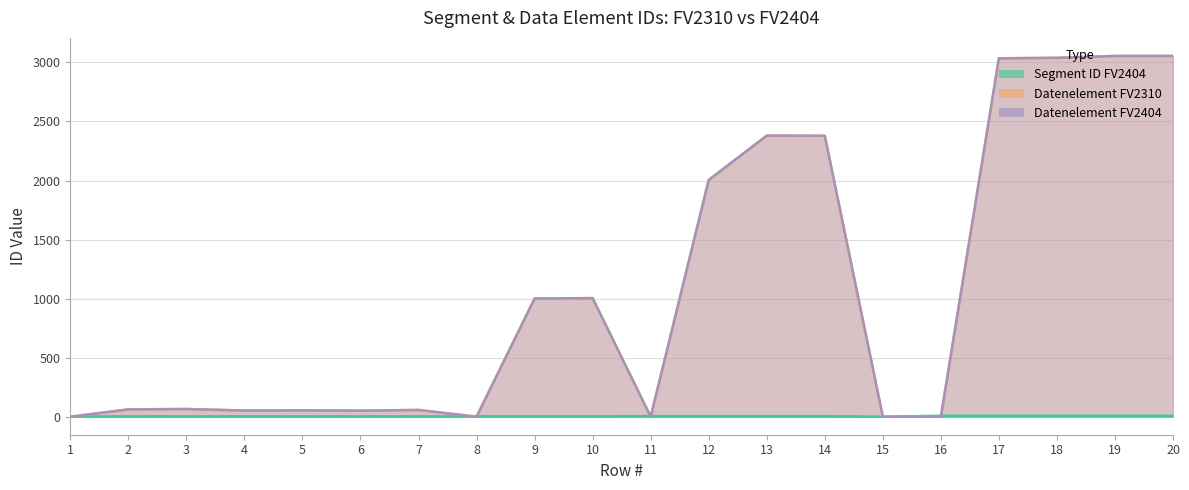

True or false: Datenelement FV2404 and Segment ID FV2404 intersect in this chart.

True